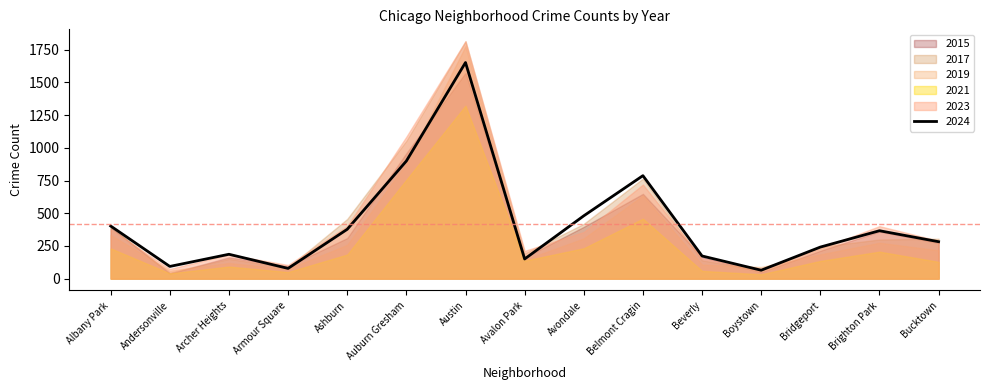

Which series has the largest range (max minus min)?

2017